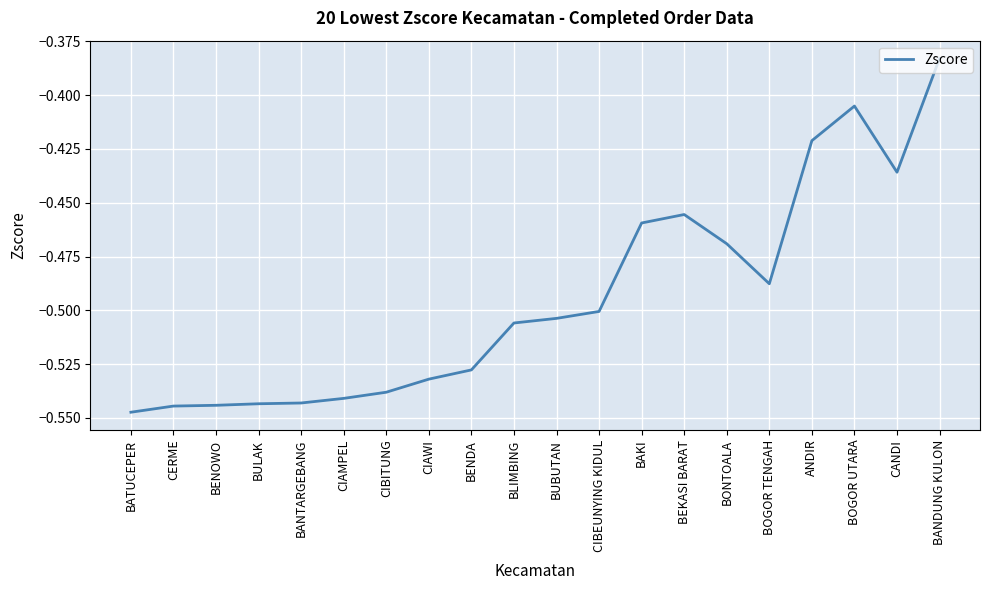

Where is the data nearest to the value 0?

BANDUNG KULON